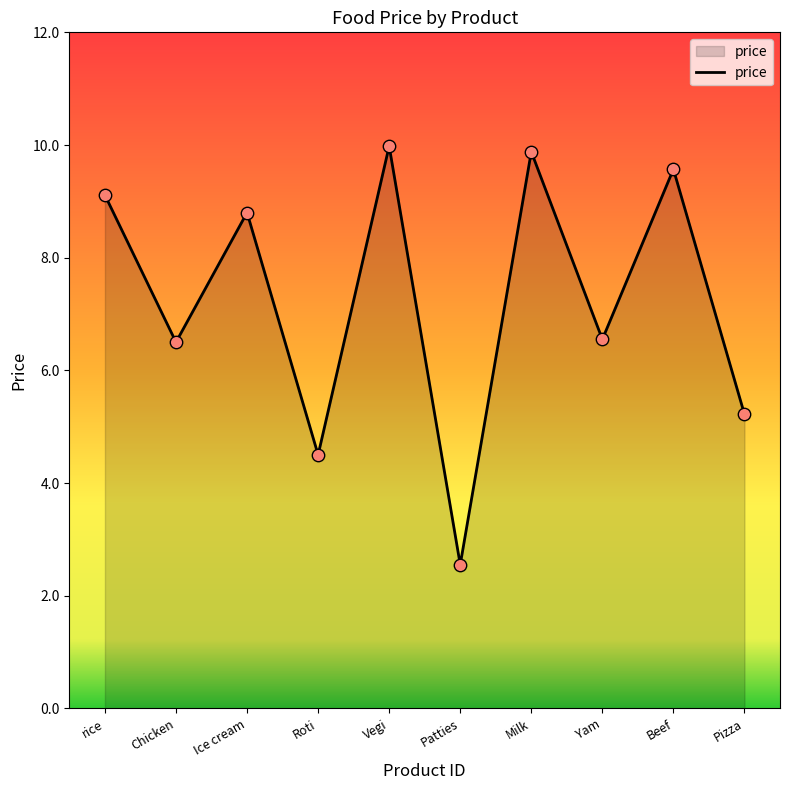

Which has a higher value, Vegi or Beef?

Vegi